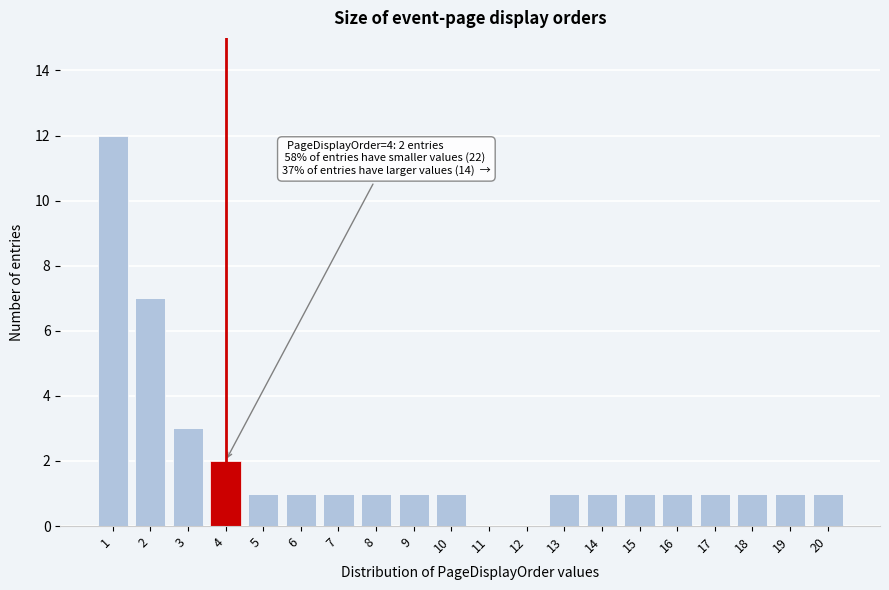

Reading right to left, list all the values displayed in this chart.

20=1	19=1	18=1	17=1	16=1	15=1	14=1	13=1	12=0	11=0	10=1	9=1	8=1	7=1	6=1	5=1	4=2	3=3	2=7	1=12